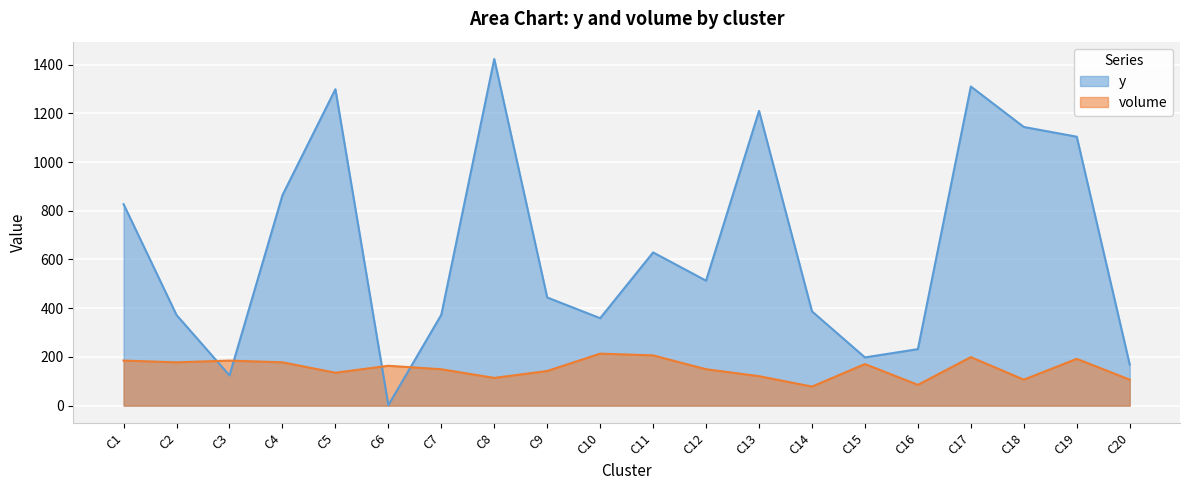

List the series in order of their peak value, lowest first.

volume, y